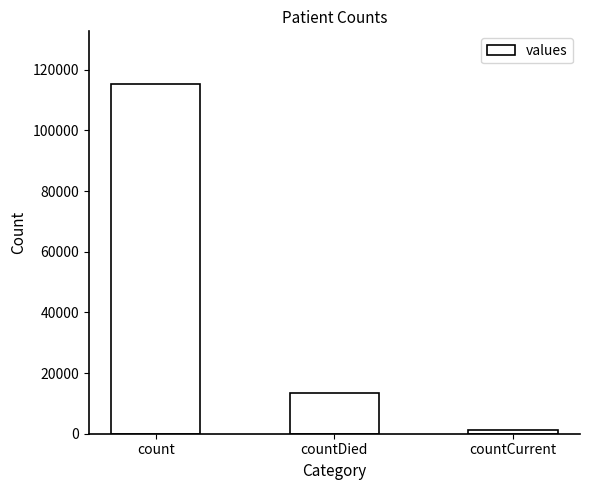

Which has a higher value, countCurrent or countDied?

countDied